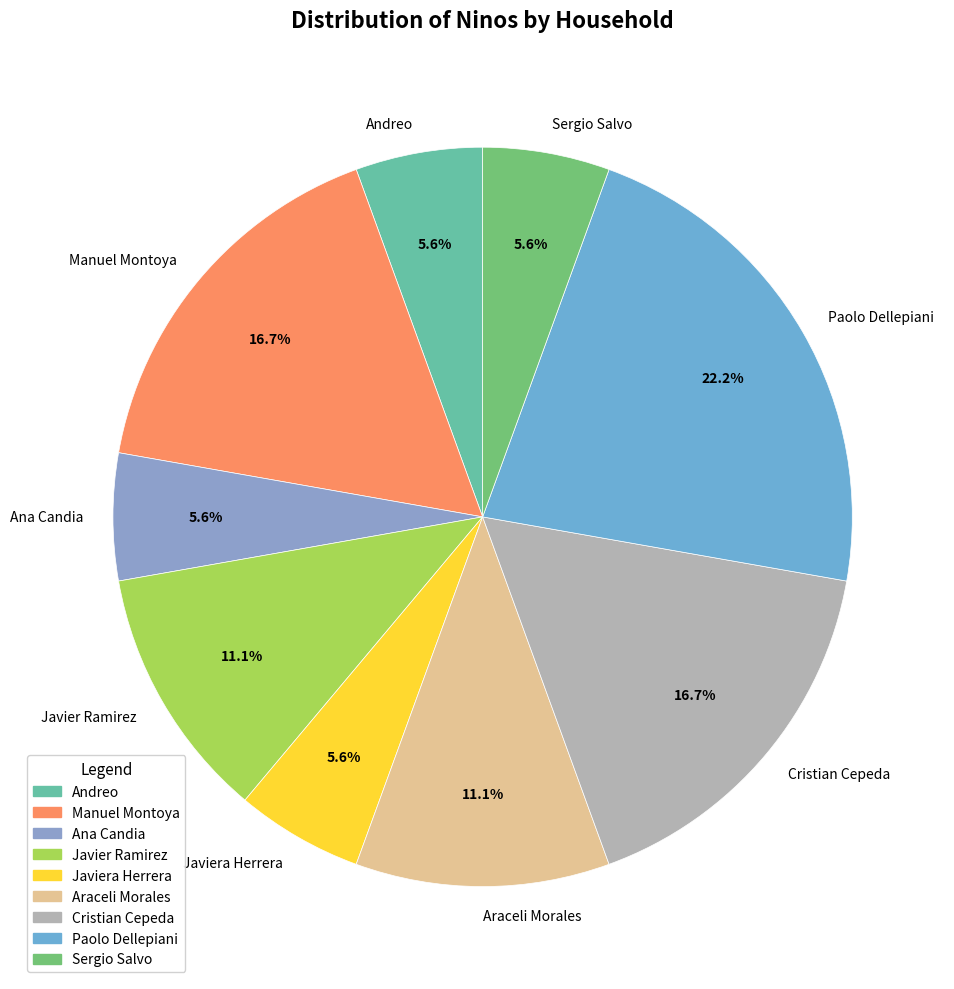

How many segments does this pie chart have?

9